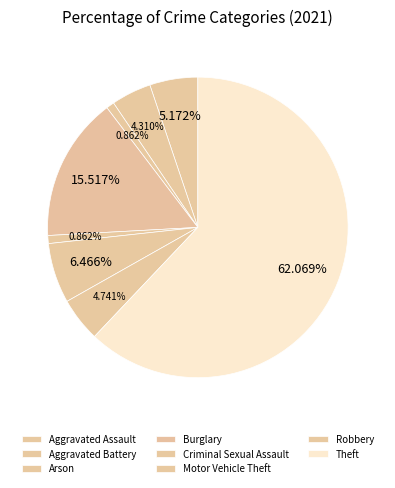

What portion of the pie excludes Aggravated Battery?

95.7%